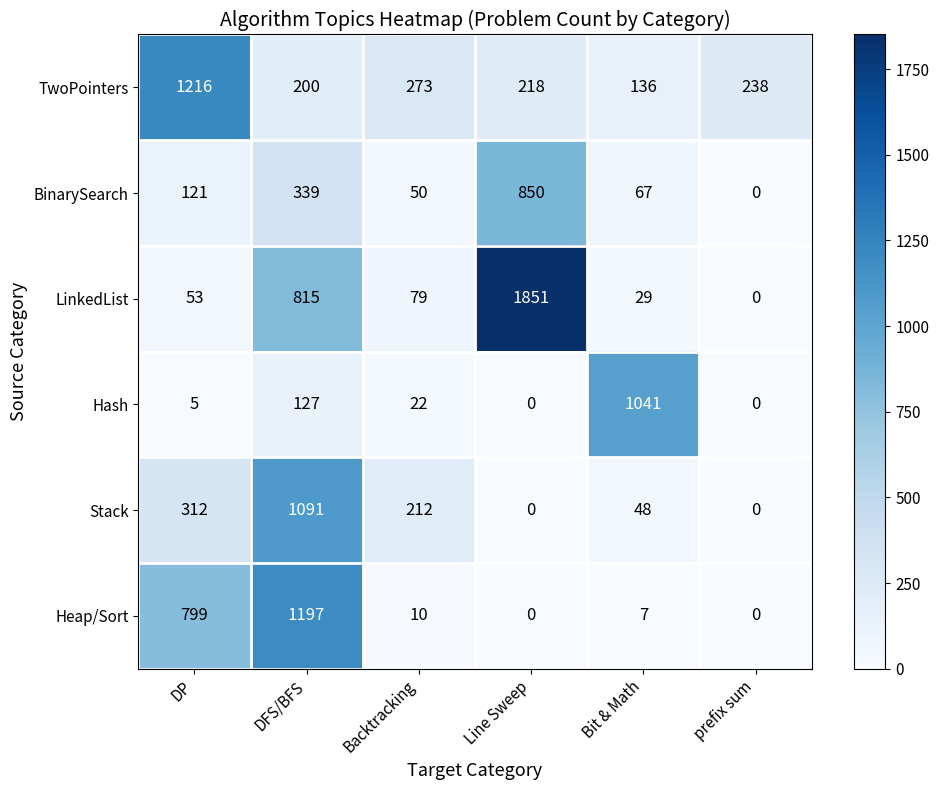

At which label does Heap/Sort first exceed 10?

DP